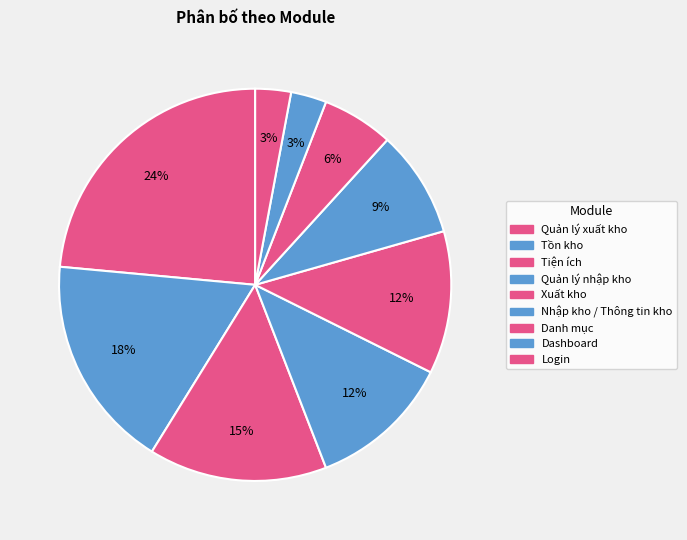

Count the number of slices in the pie.

9